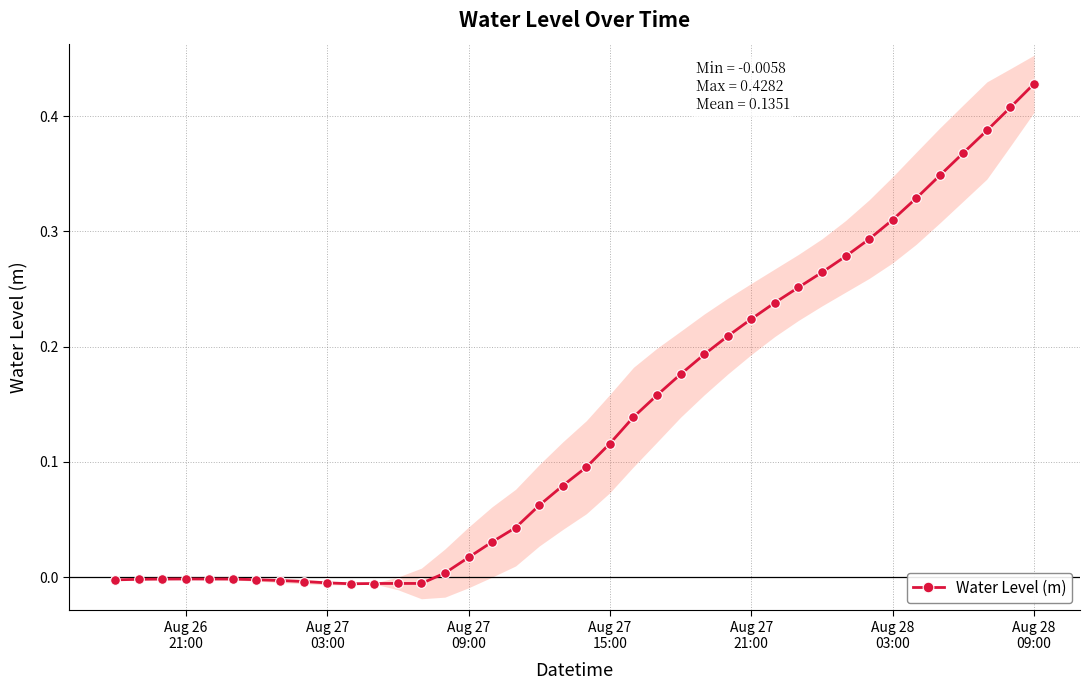

What is the sum of all values?

5.4